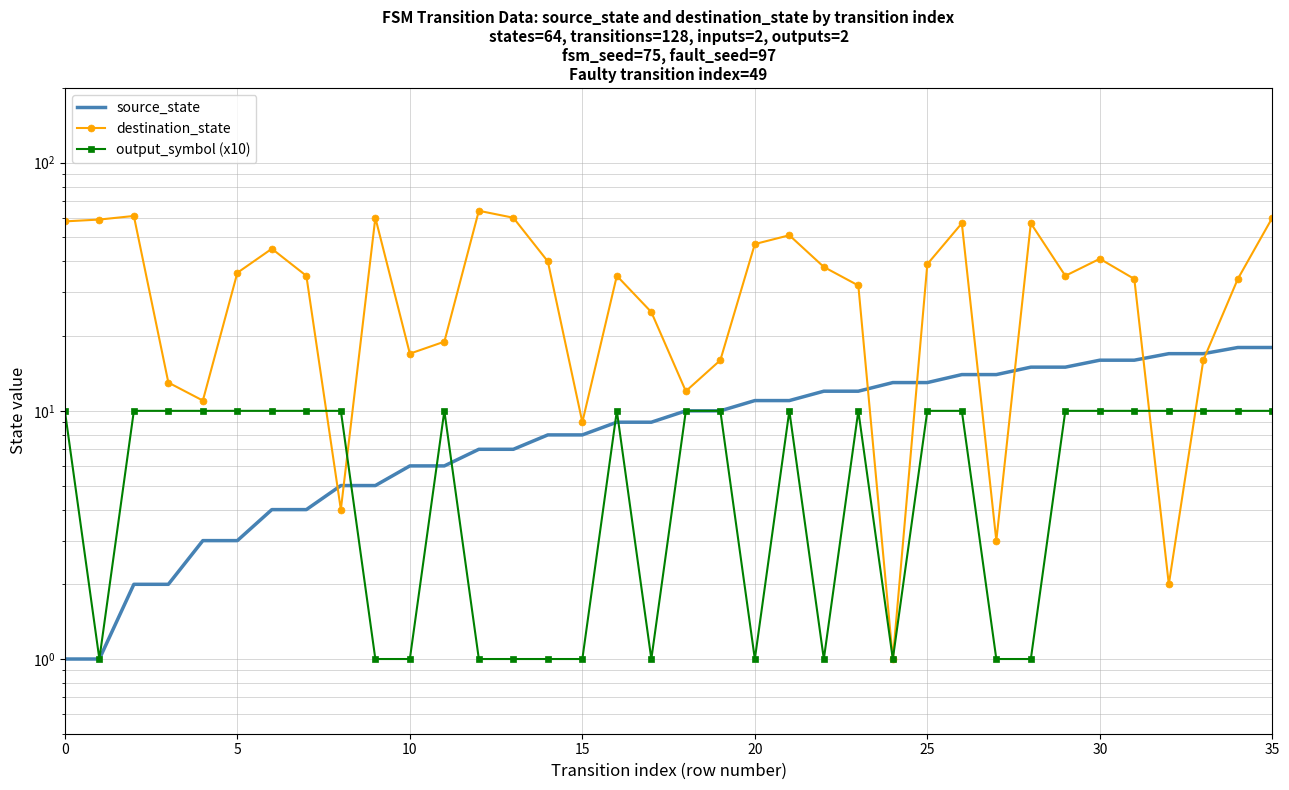

Between 15 and 26, which series saw the biggest shift?

destination_state